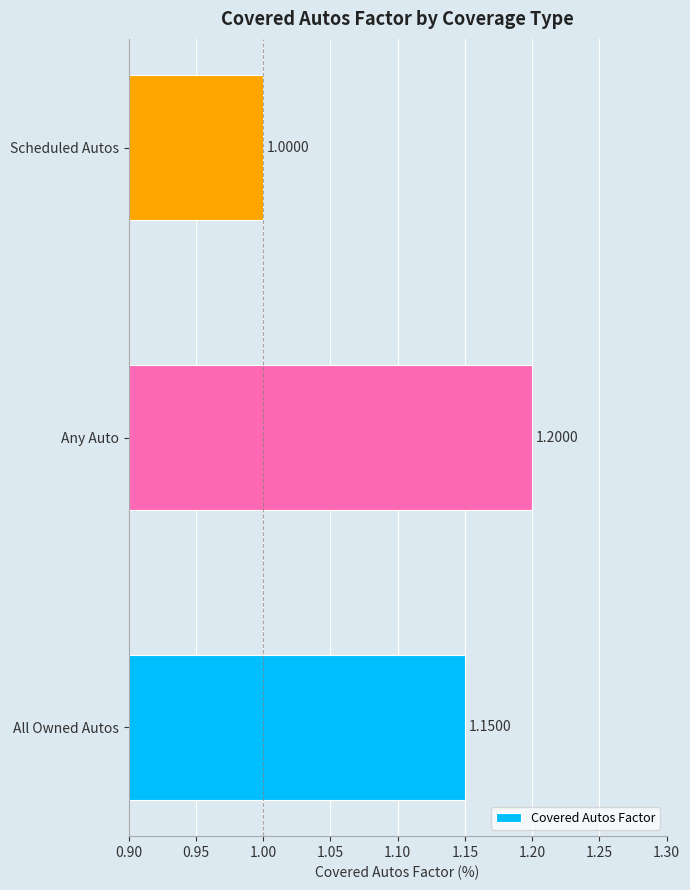

What is the ratio of the value at Any Auto to the value at Scheduled Autos?

1.2